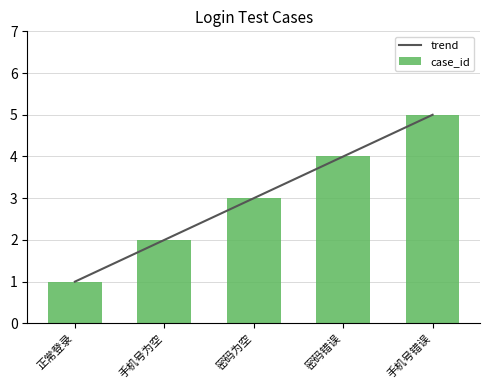

What is the difference between the trend values at 手机号为空 and 密码为空?

1.0